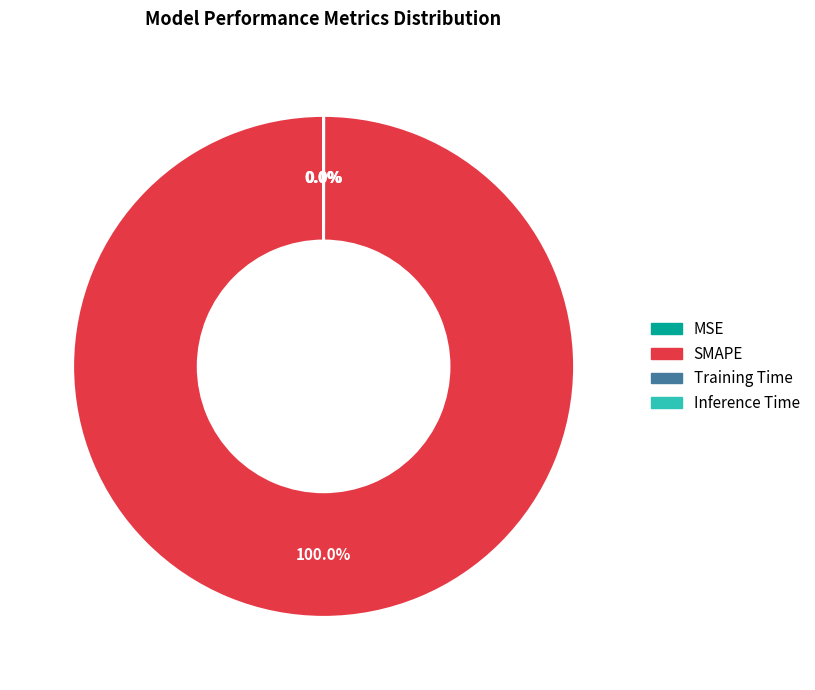

Which category has the biggest portion of the pie?

SMAPE